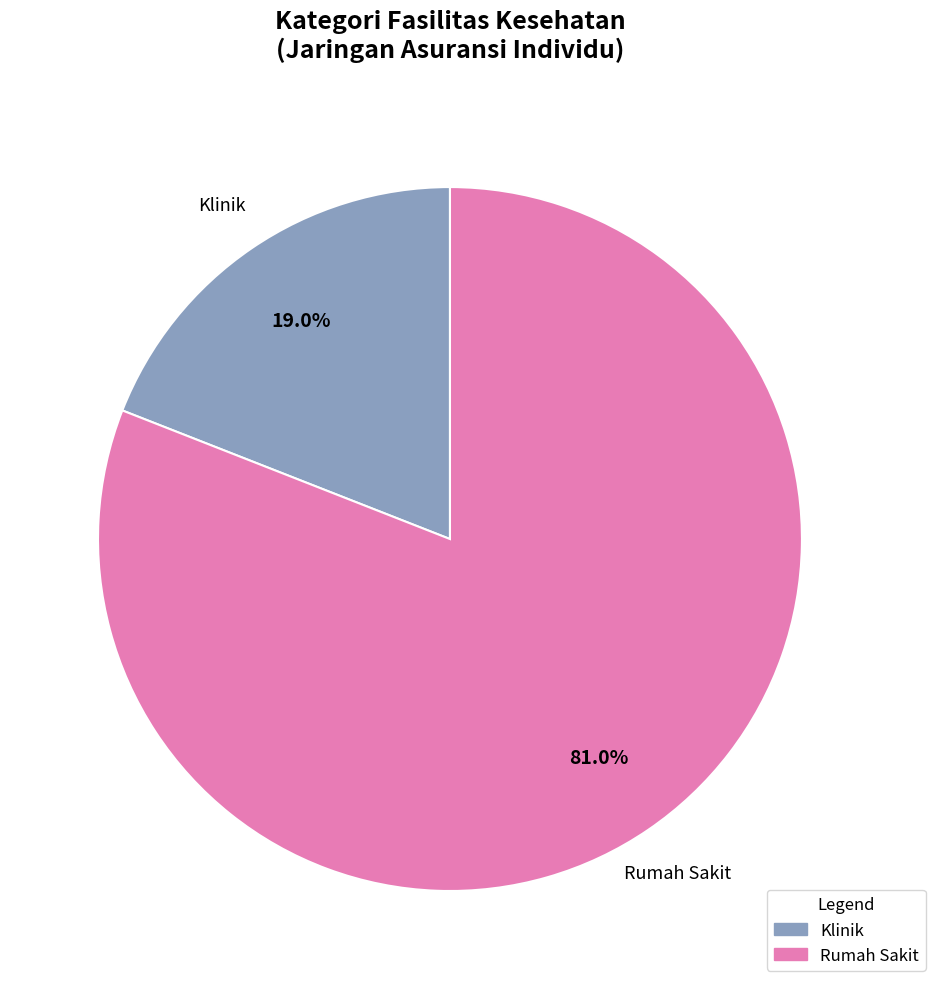

What is the smallest slice in the pie chart?

Klinik